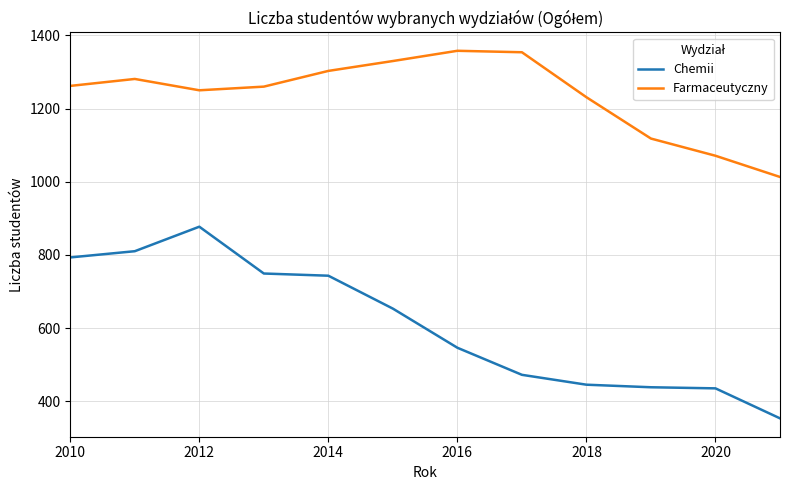

Which series has the widest spread of values?

Chemii